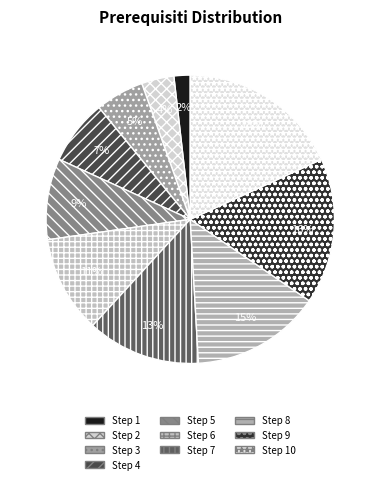

How many slices are in this pie chart?

10